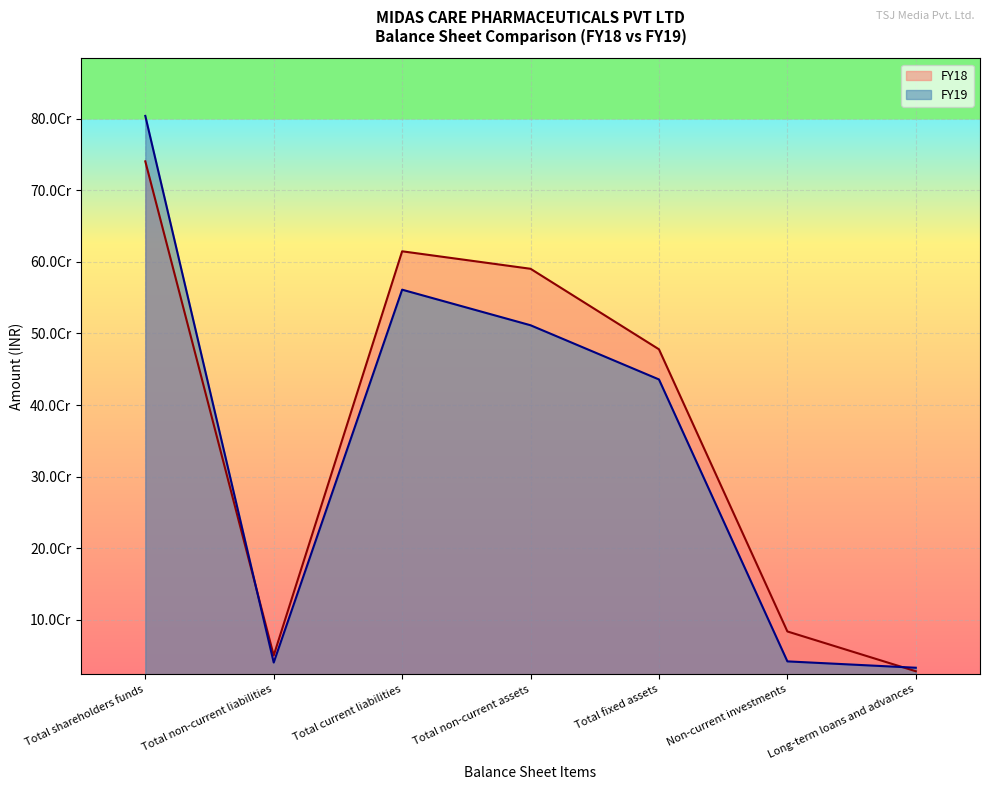

Count the number of data series in this chart.

2